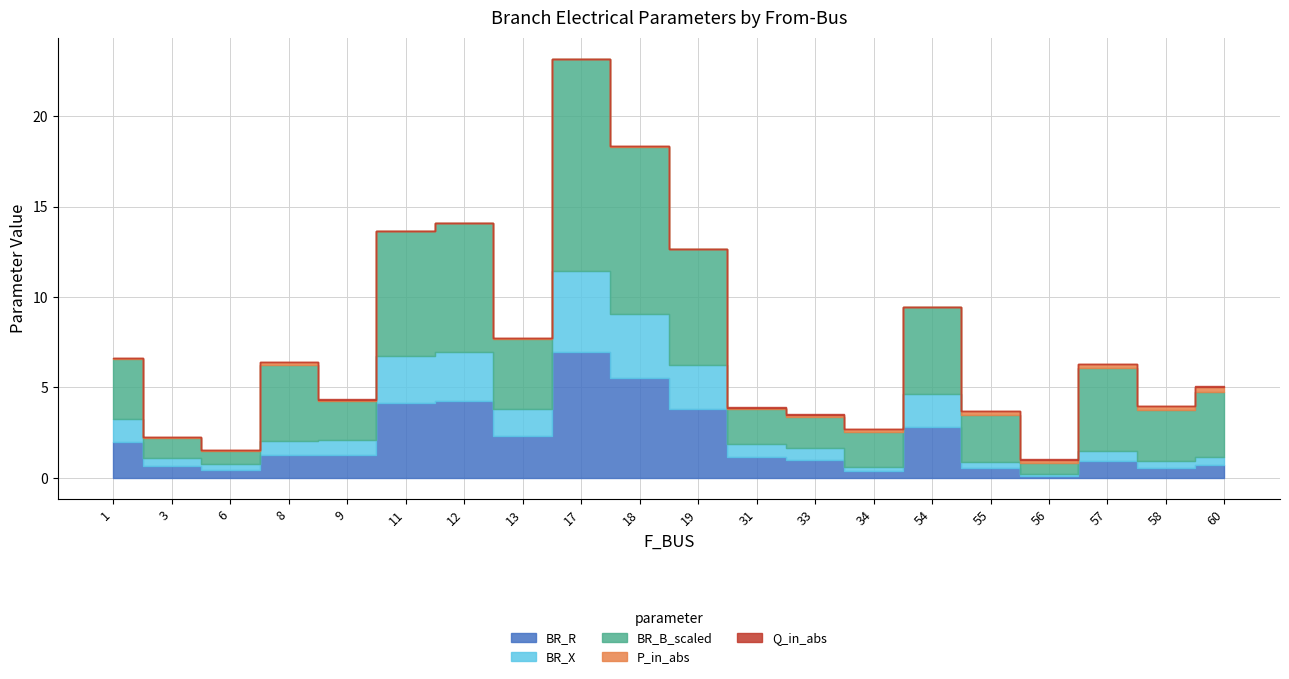

At 17, list the series in order from smallest to largest.

Q_in_abs, P_in_abs, BR_X, BR_R, BR_B_scaled